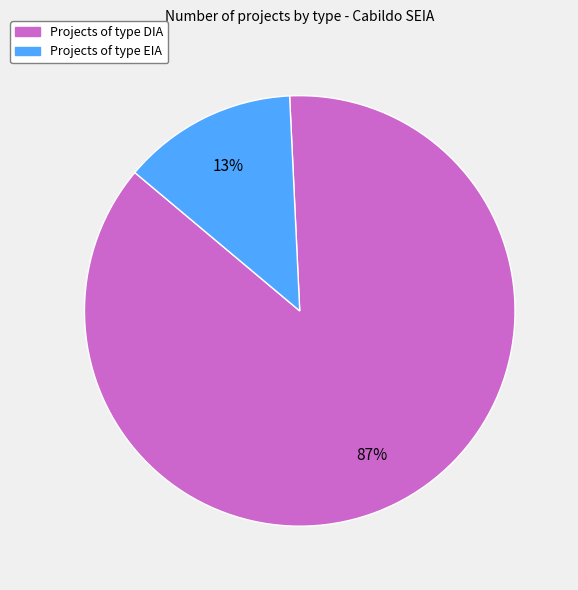

Does any single category account for the majority?

Yes